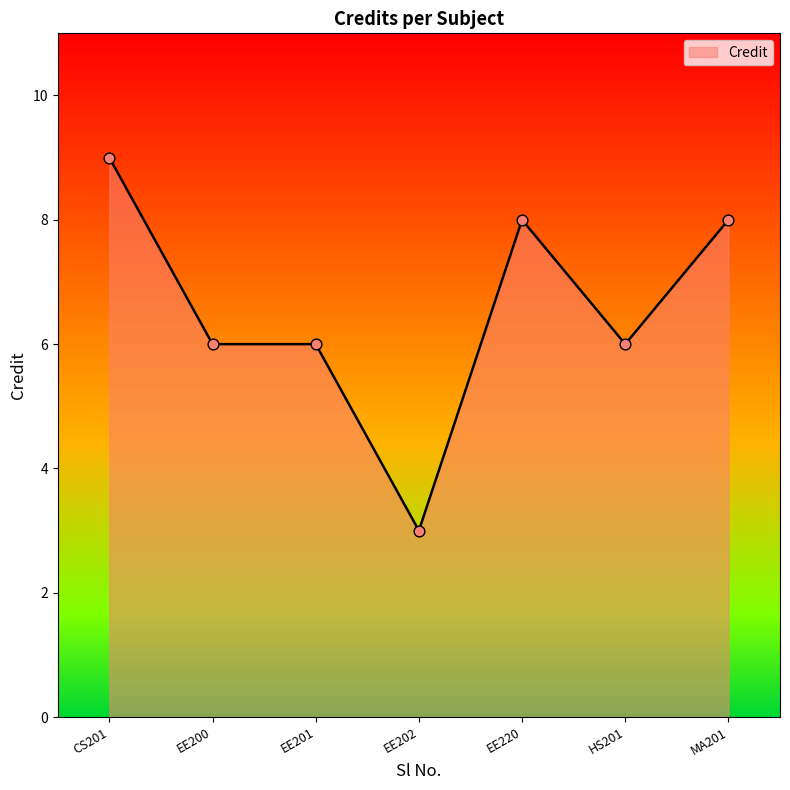

Approximately how many times larger is the value at EE200 compared to HS201?

1.0